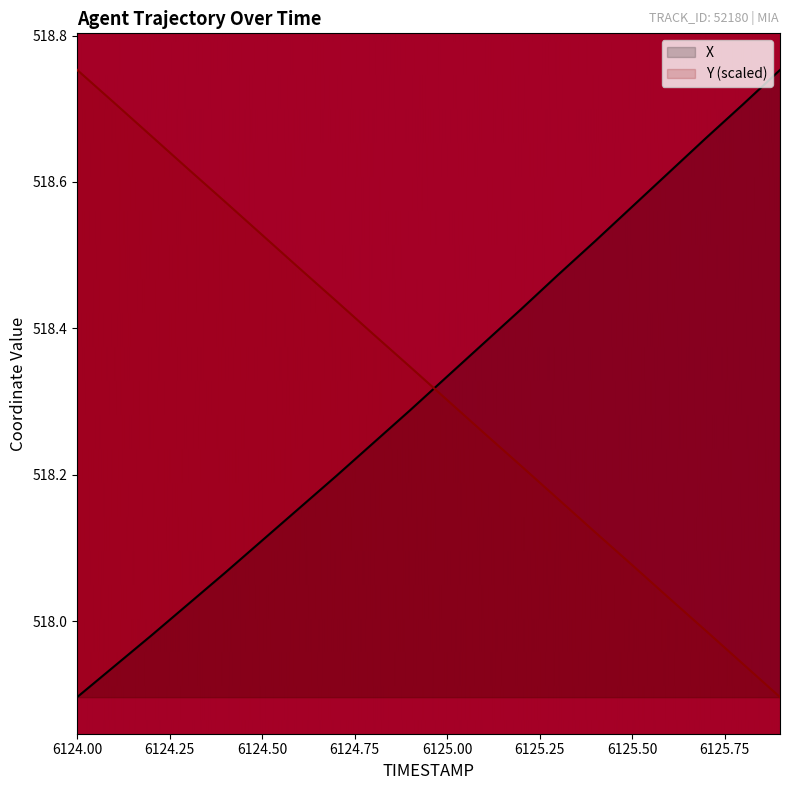

Which series changed the most between 6124.3 and 6125.0?

Y